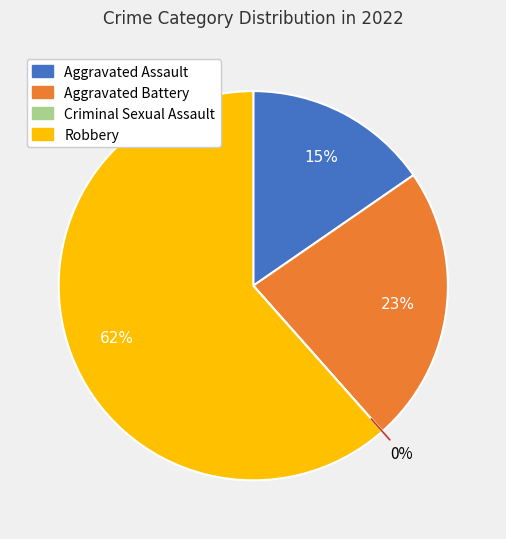

Which category has the biggest portion of the pie?

Robbery